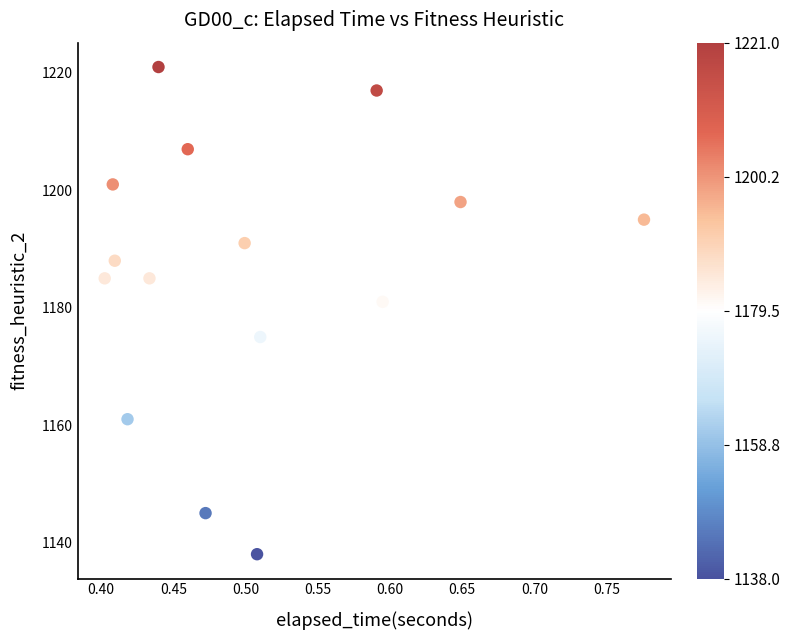

What Y value in the scatter plot is closest to 1179?

1181